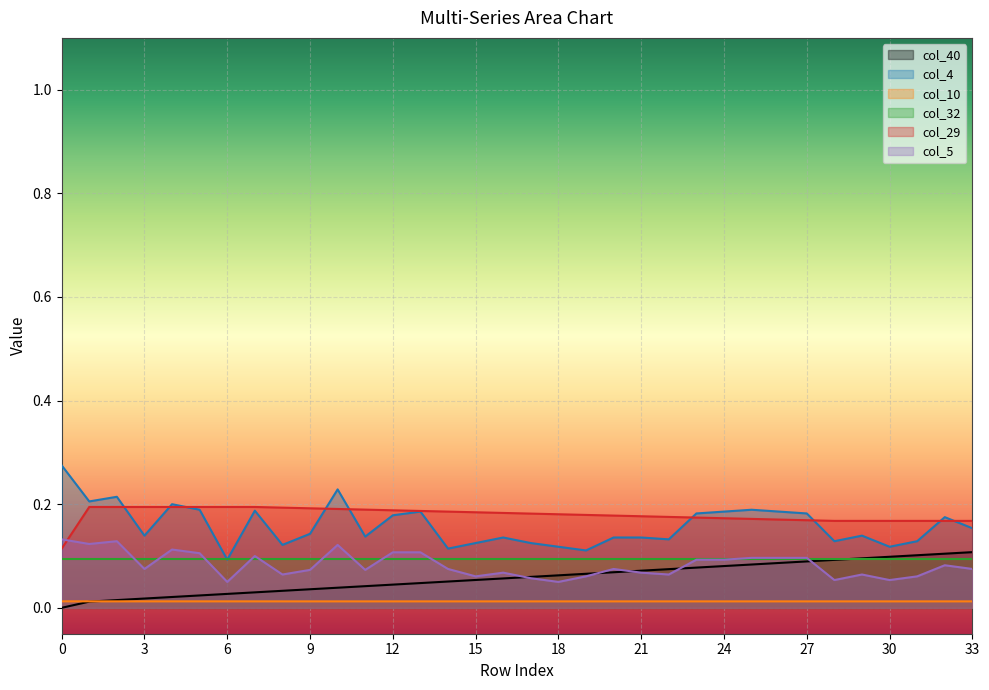

Is the value of col_40 at 3 greater than the value of col_29 at 27?

No